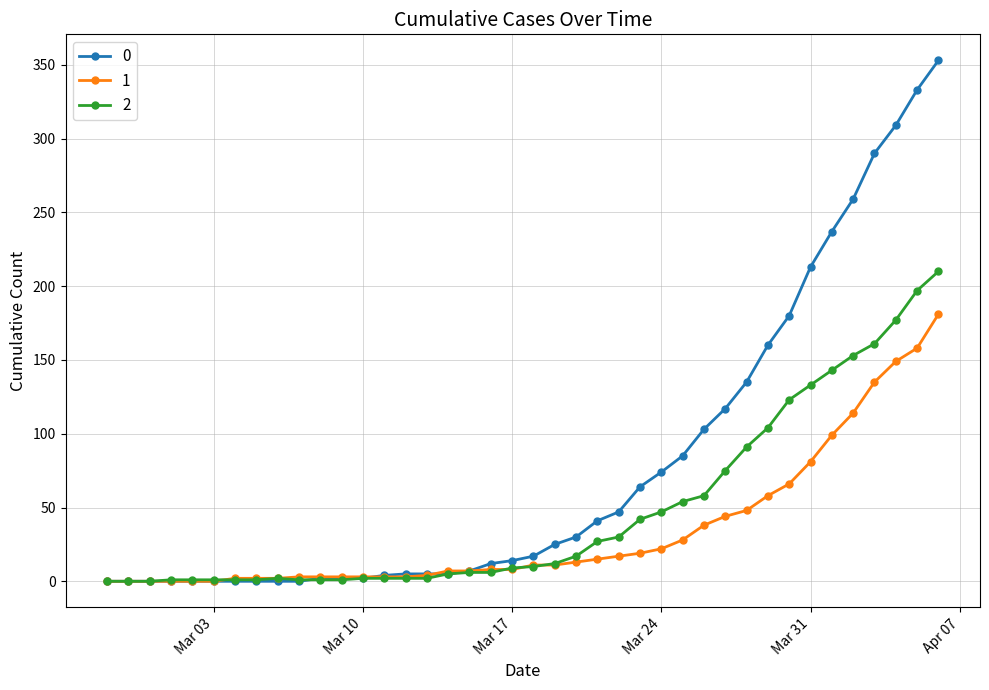

Rank the series by their maximum value, from highest to lowest.

0, 2, 1